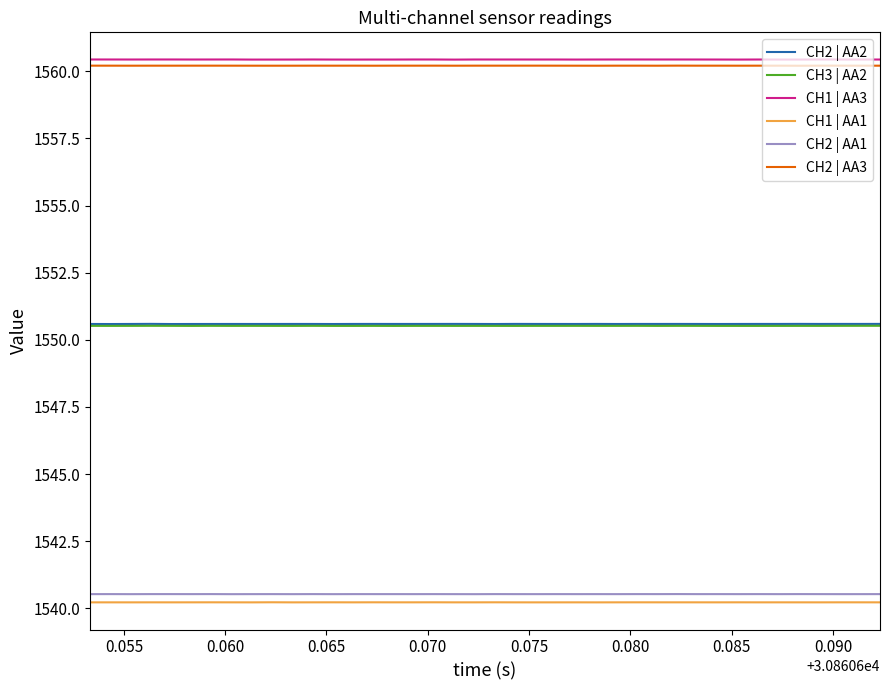

Is this an area chart (filled region under the line)?

No